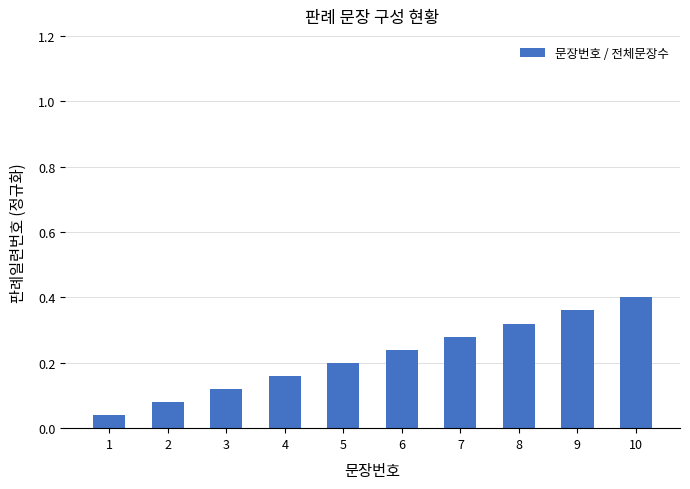

Count the values in the range 0 to 1.

10